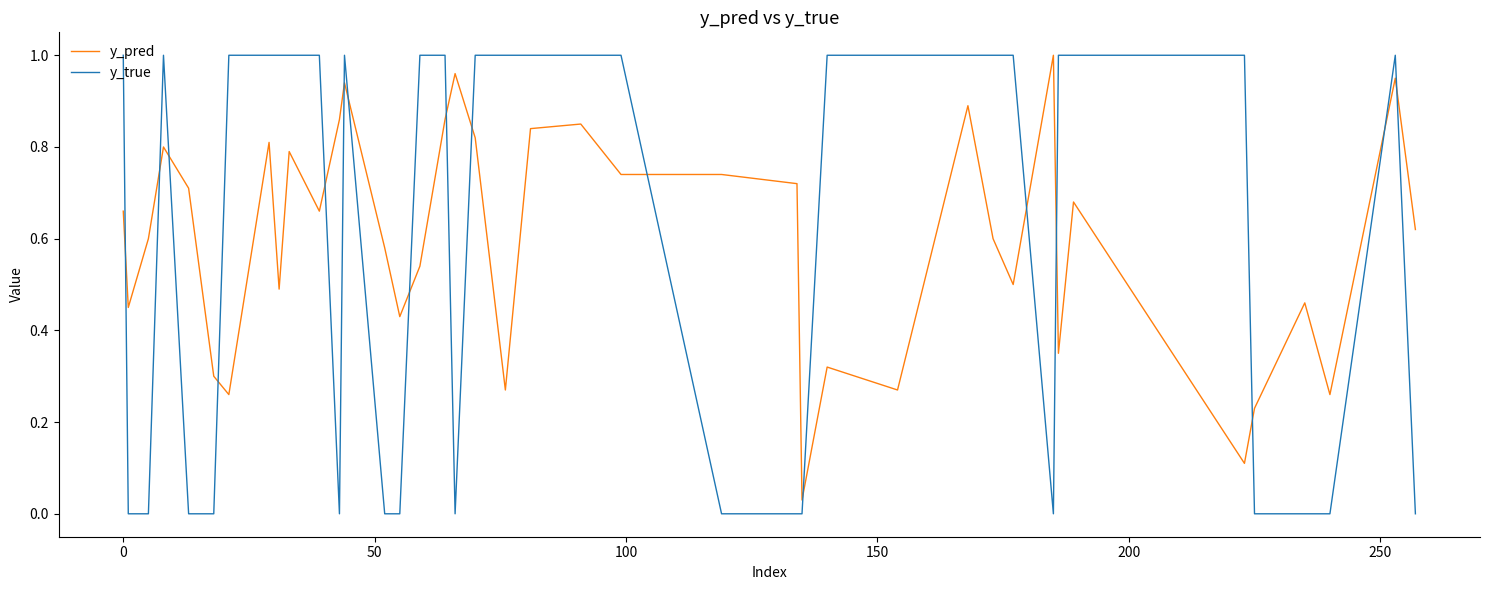

True or false: y_pred and y_true cross at least once.

True